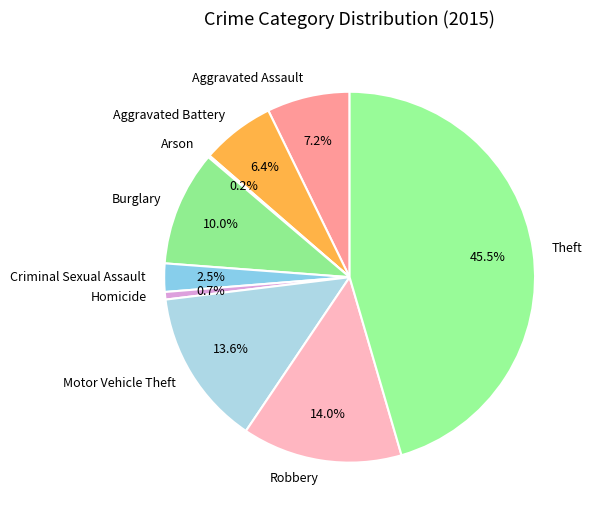

Do Homicide and Theft together represent more than half of the pie?

No